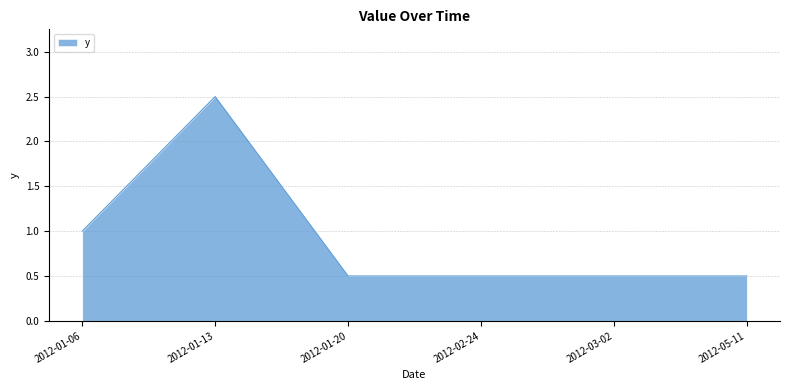

Approximately how many times larger is the value at 2012-03-02 compared to 2012-01-13?

0.2